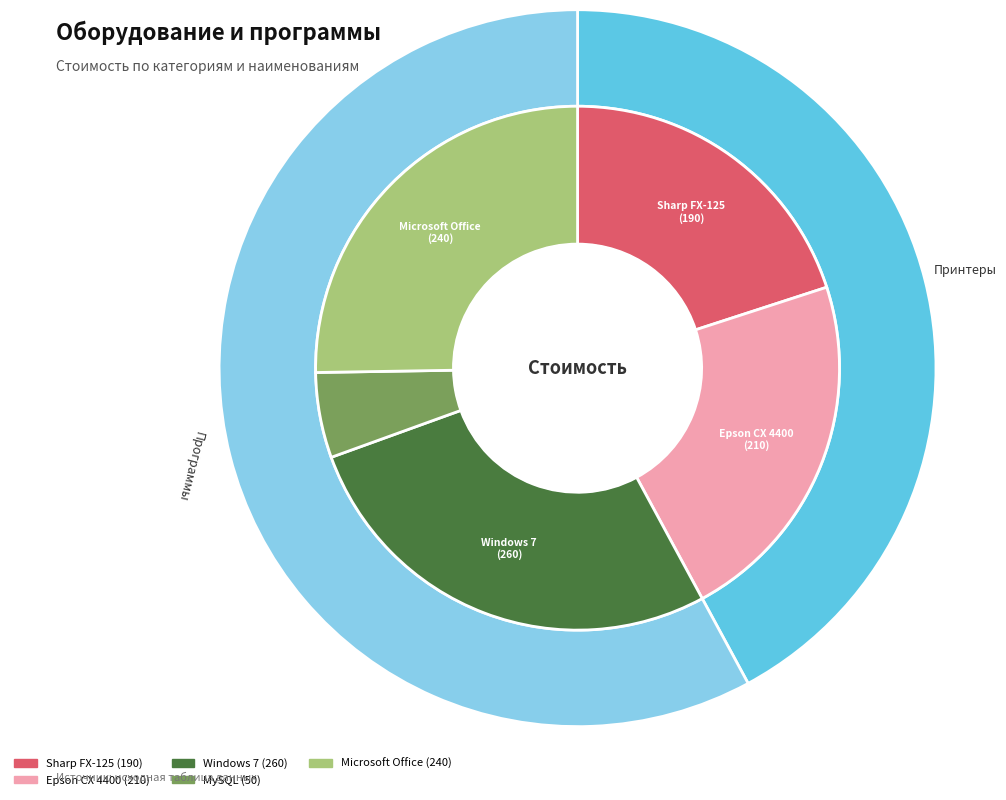

What is the smallest slice in the pie chart?

MySQL